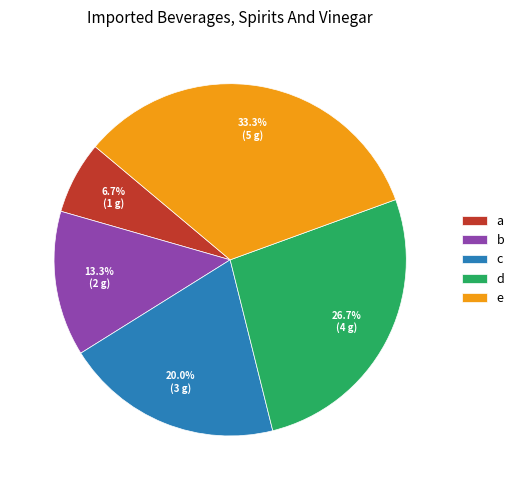

To the nearest percent, what is the combined percentage of c and d?

47%